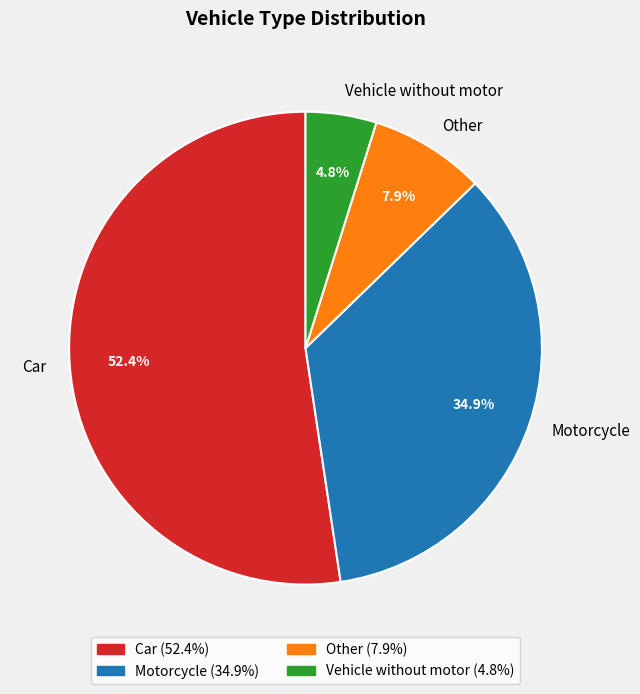

Approximately how many times larger is the value at Other compared to Motorcycle?

0.2